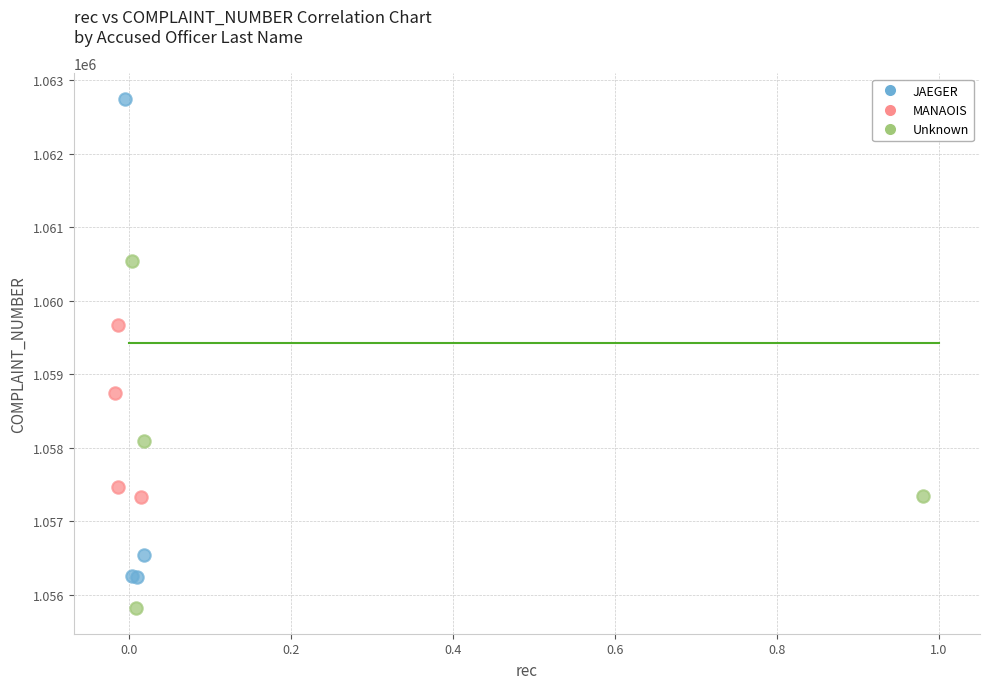

Which series reaches the maximum Y coordinate?

JAEGER